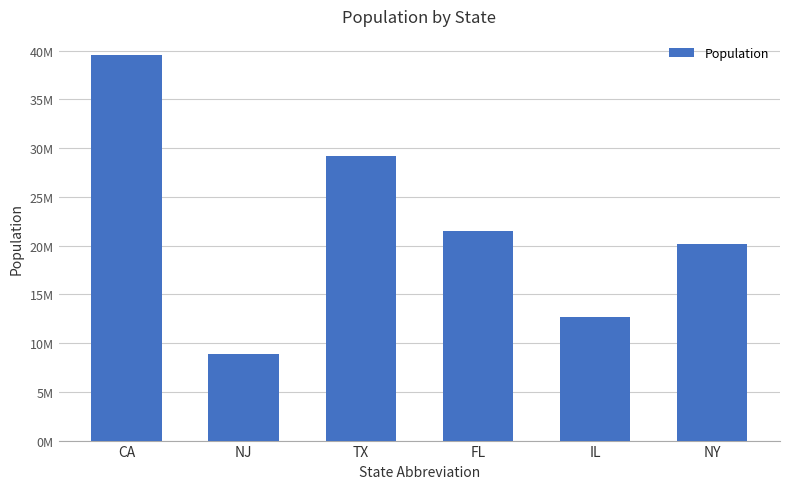

Approximately how many times larger is the value at FL compared to IL?

1.7